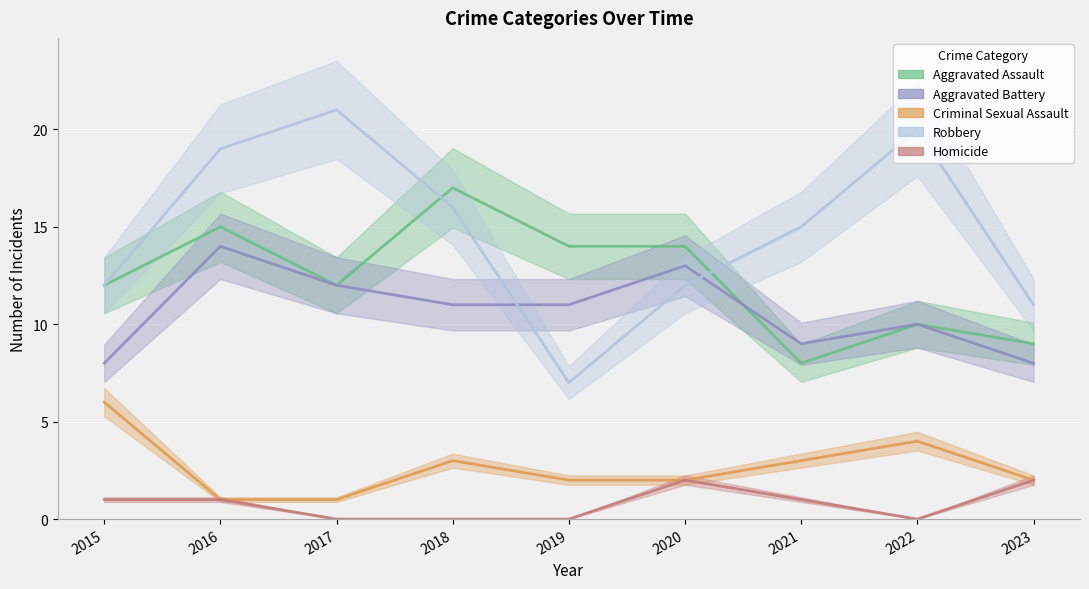

True or false: Homicide and Robbery cross at least once.

False